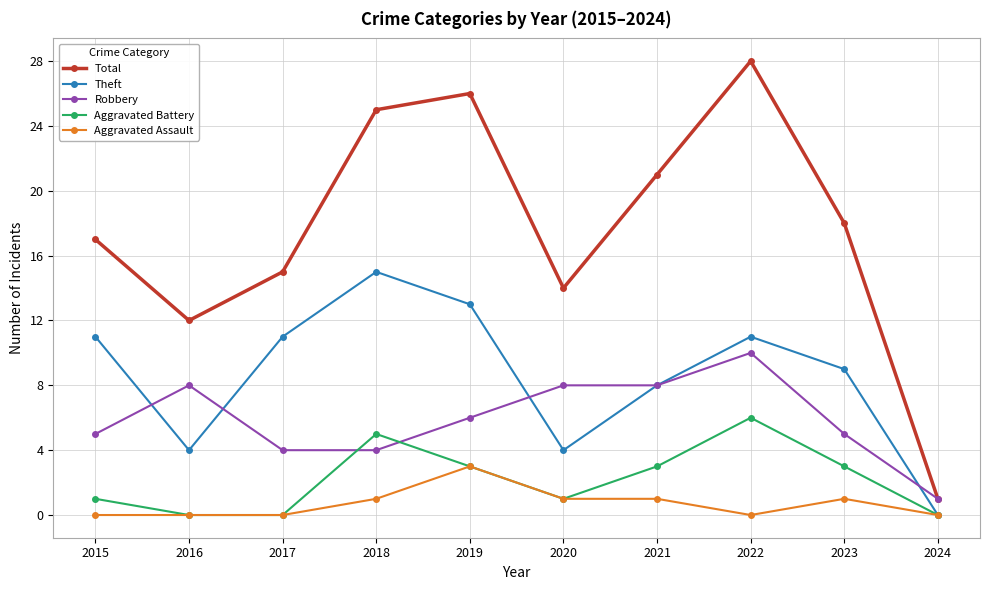

Where is the first local maximum for Robbery?

2016